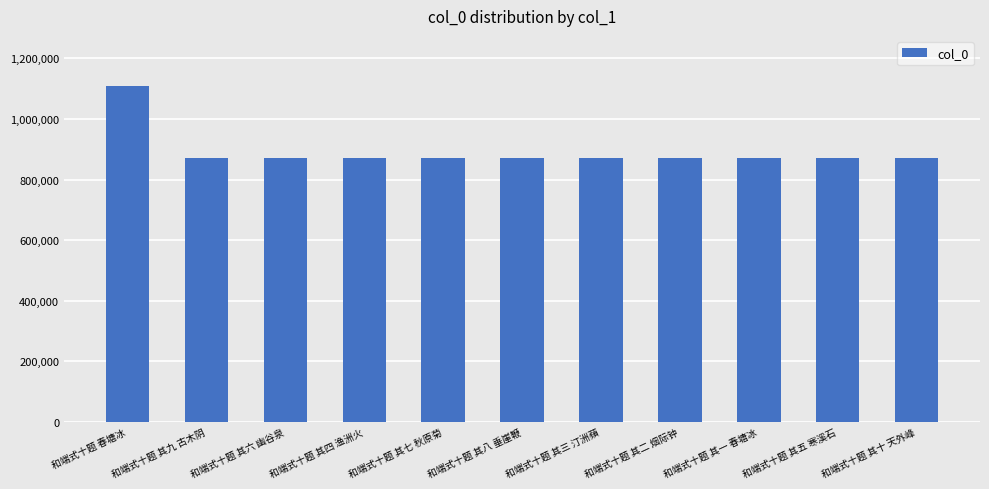

Between 和端式十题 其四 渔洲火 and 和端式十题 春塘冰, which is larger?

和端式十题 春塘冰